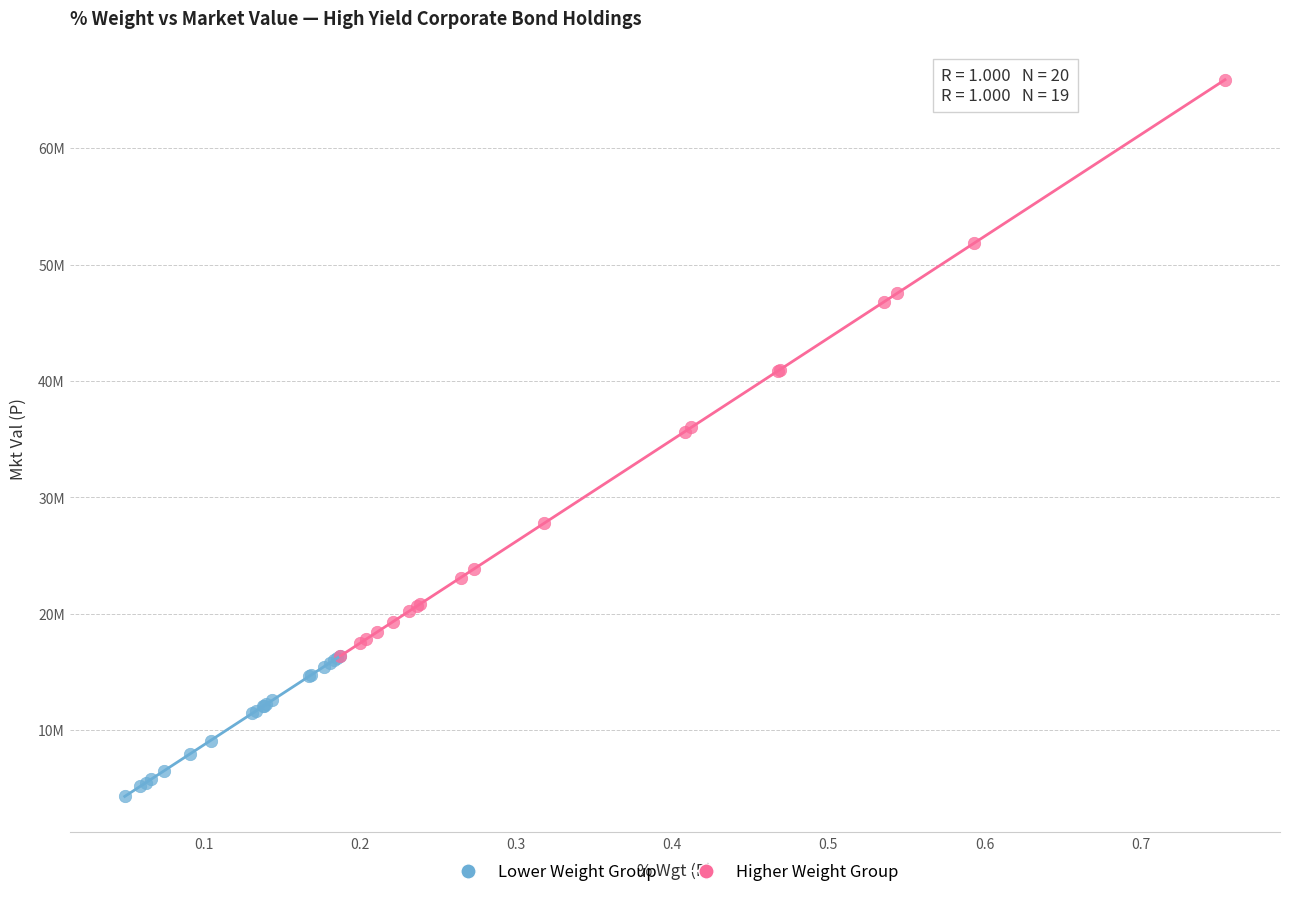

What are all the series names shown in the legend?

Lower Weight Group, Higher Weight Group